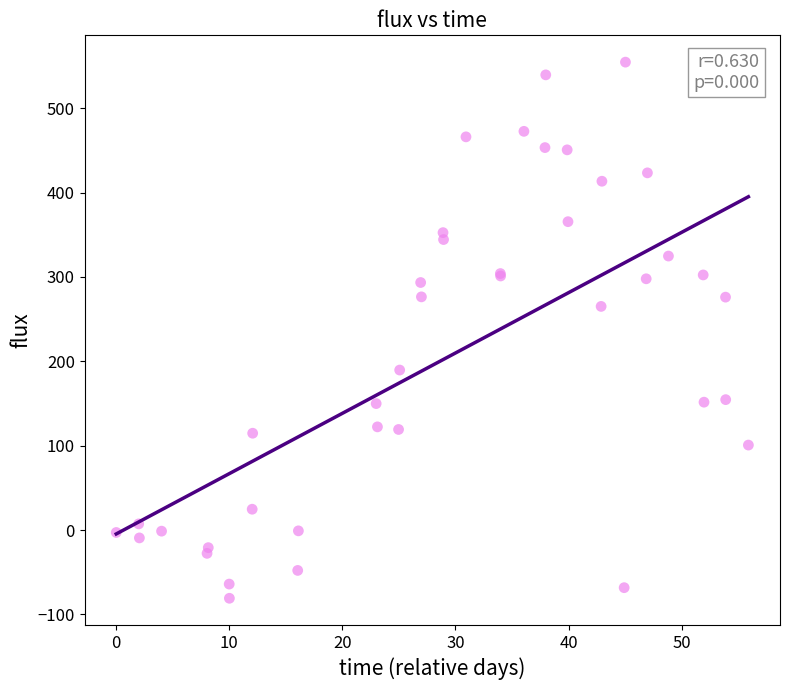

What Y value in the scatter plot is closest to 236?

265.1